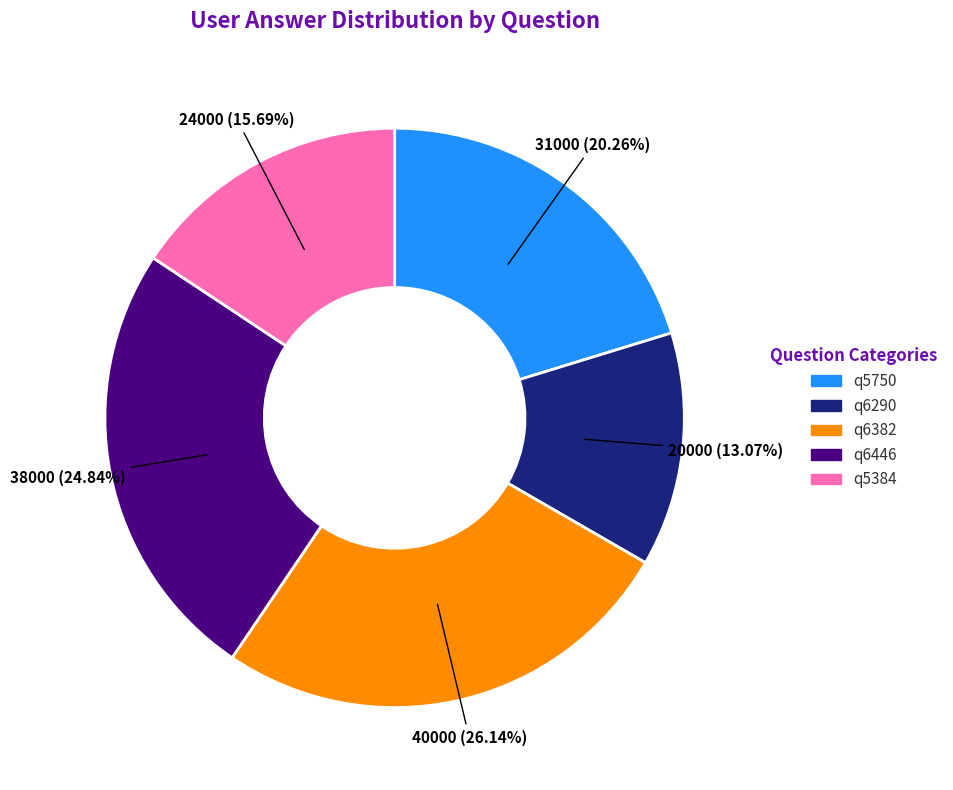

Approximately how many times larger is the value at q6382 compared to q5750?

1.3